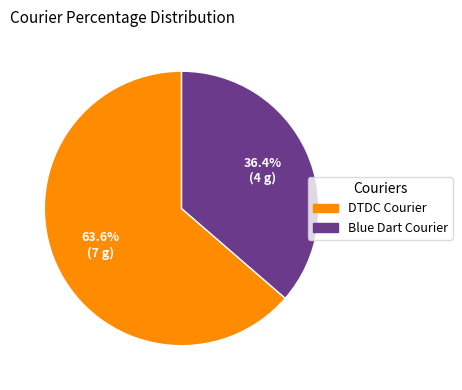

Does Blue Dart Courier represent more than half of the total?

No